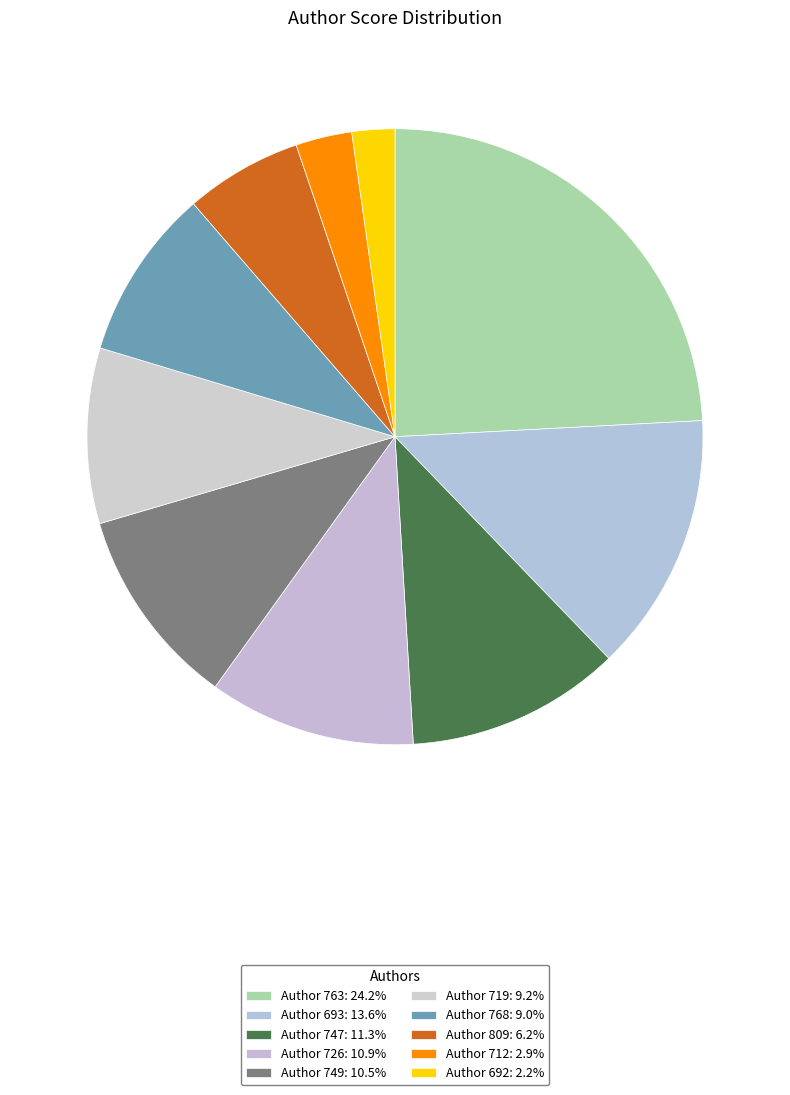

Which category has the smallest portion of the pie?

692